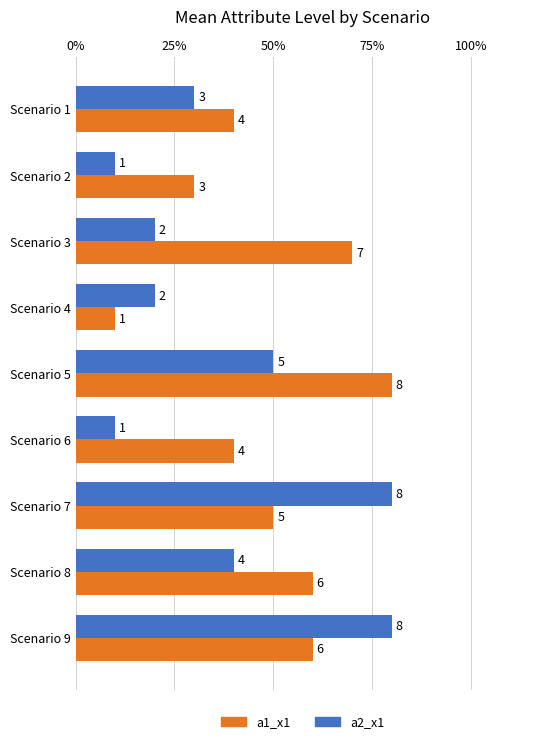

How many distinct data groups are displayed?

2